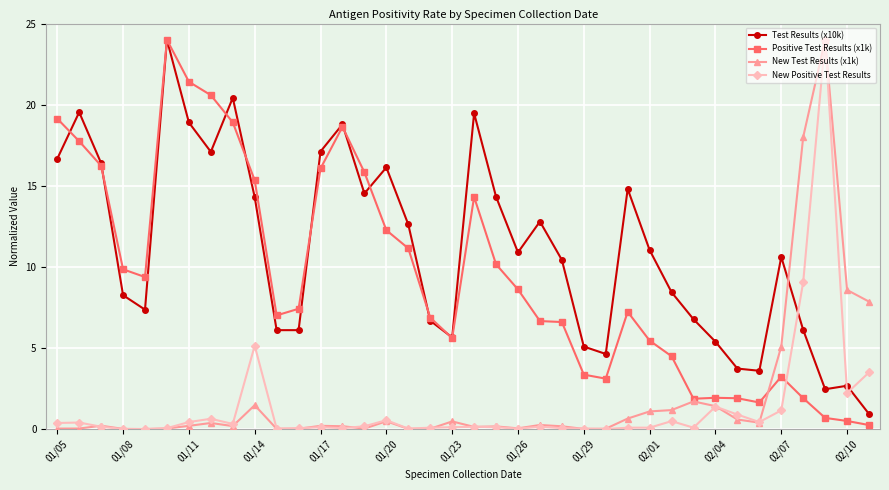

What is the value of the New Positive Test Results point at the 16th from the left?

0.5